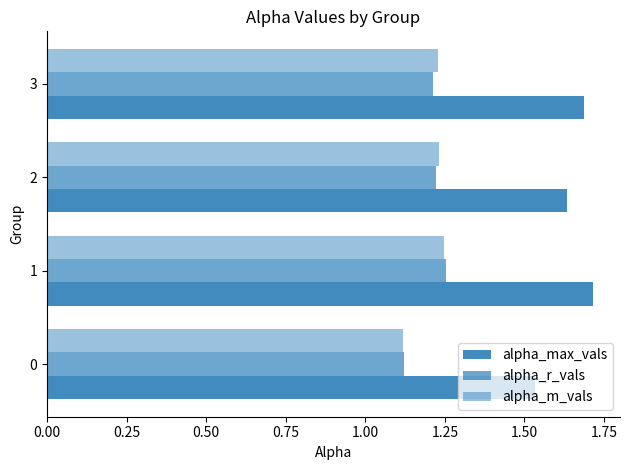

What is the difference between the maximum and minimum values in the alpha_r_vals series?

0.1